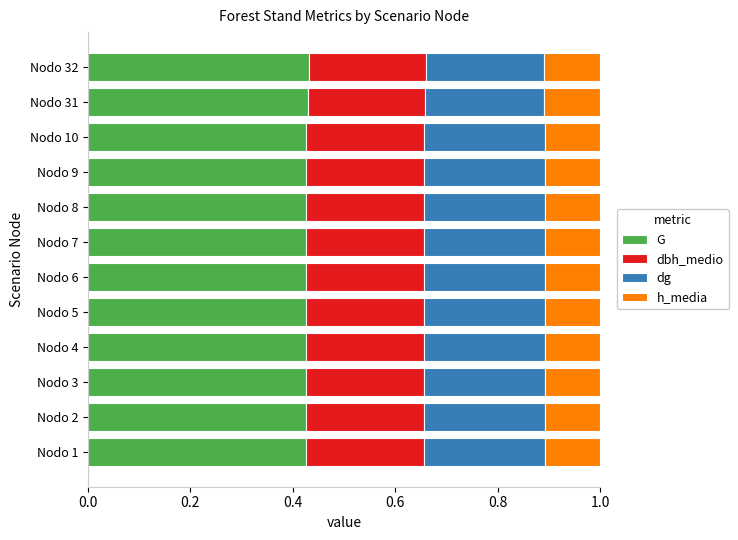

True or false: G has a value of 0.1 at Nodo 3.

False